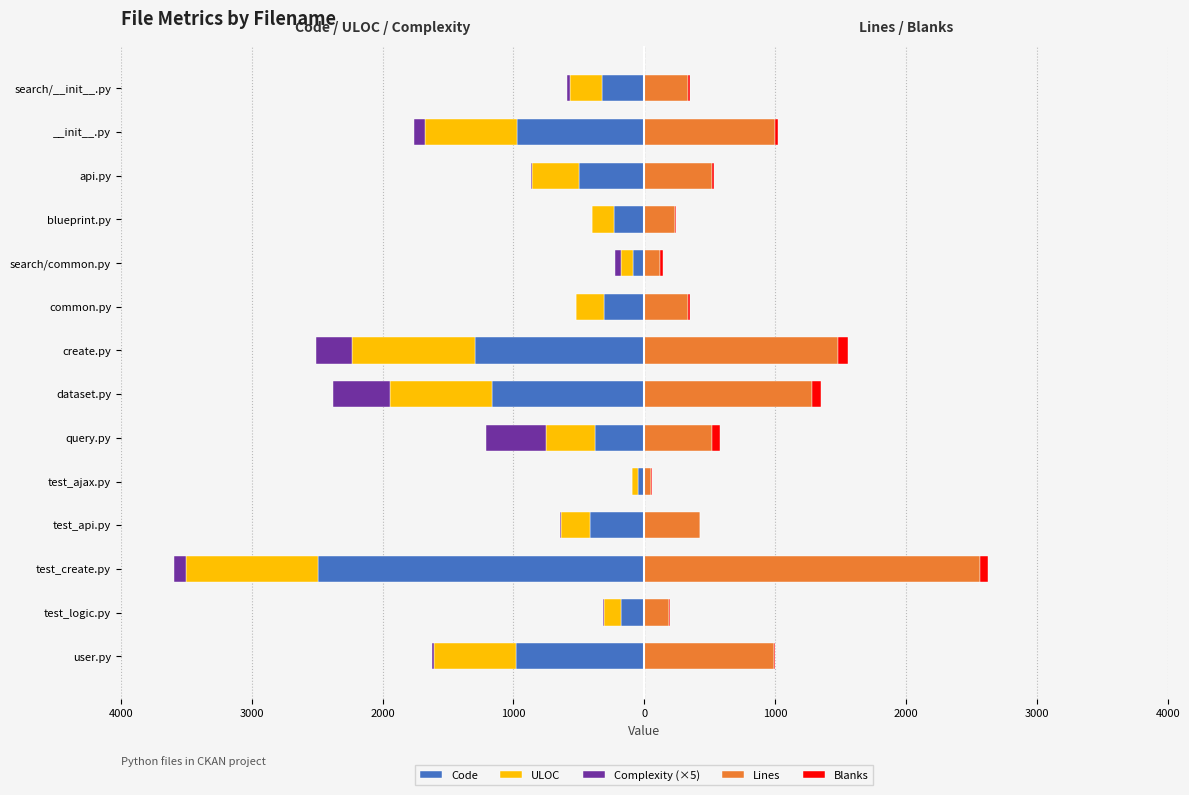

How many data points in Code are less than -380?

7